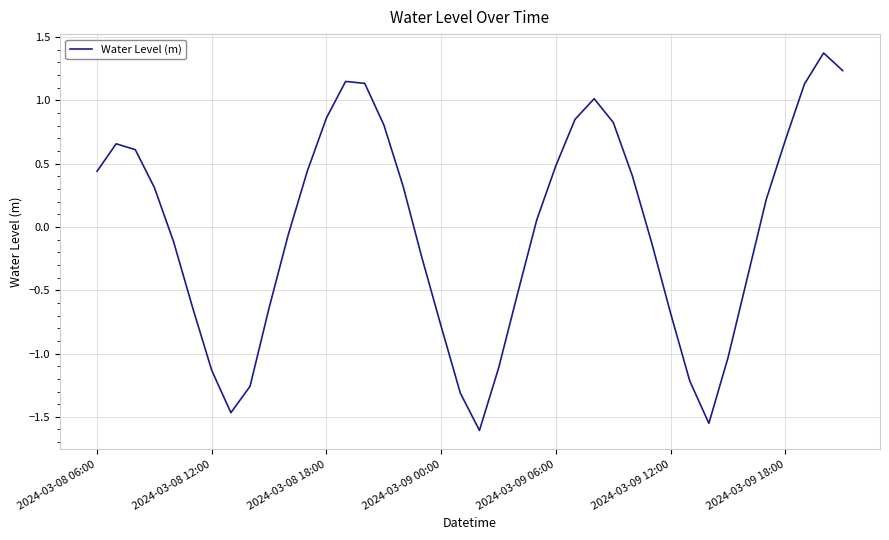

What is the difference between the maximum and minimum values?

3.0